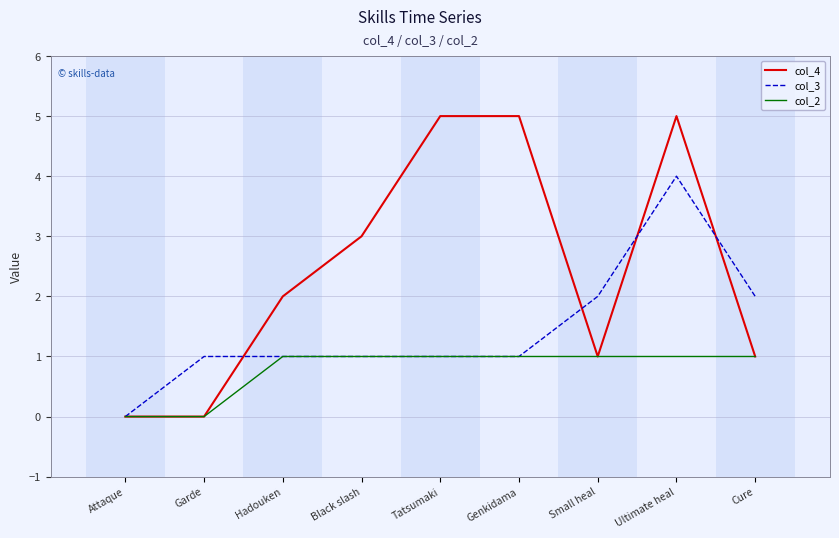

The col_2 series shows -1 at Garde. True or false?

False